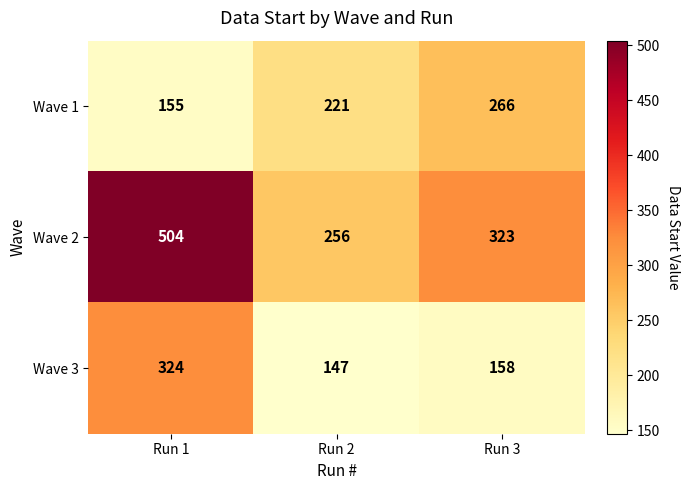

Reading left to right, transcribe all the data shown in this chart.

Wave 1: 155	221	266
Wave 2: 504	256	323
Wave 3: 324	147	158